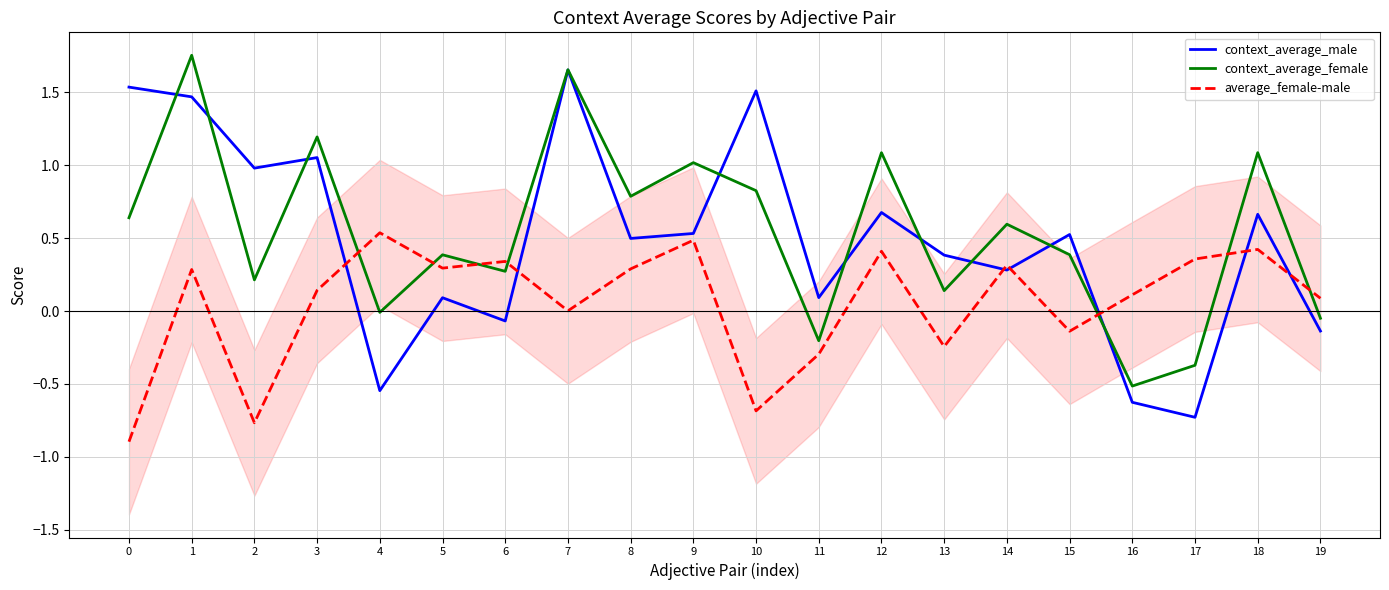

What is the difference between the context_average_female values at 10 and 12?

0.3